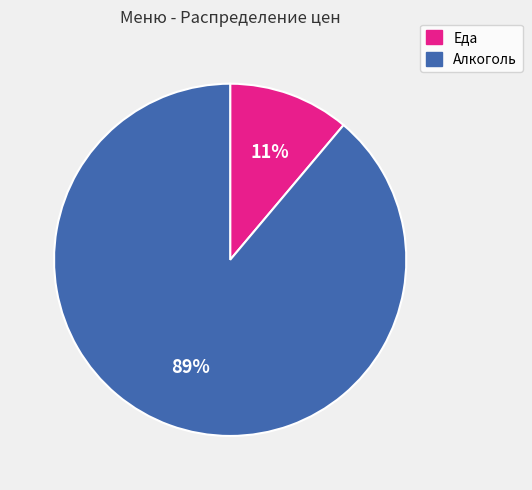

To the nearest percent, what is the difference between the Еда and Алкоголь slice percentages?

78%